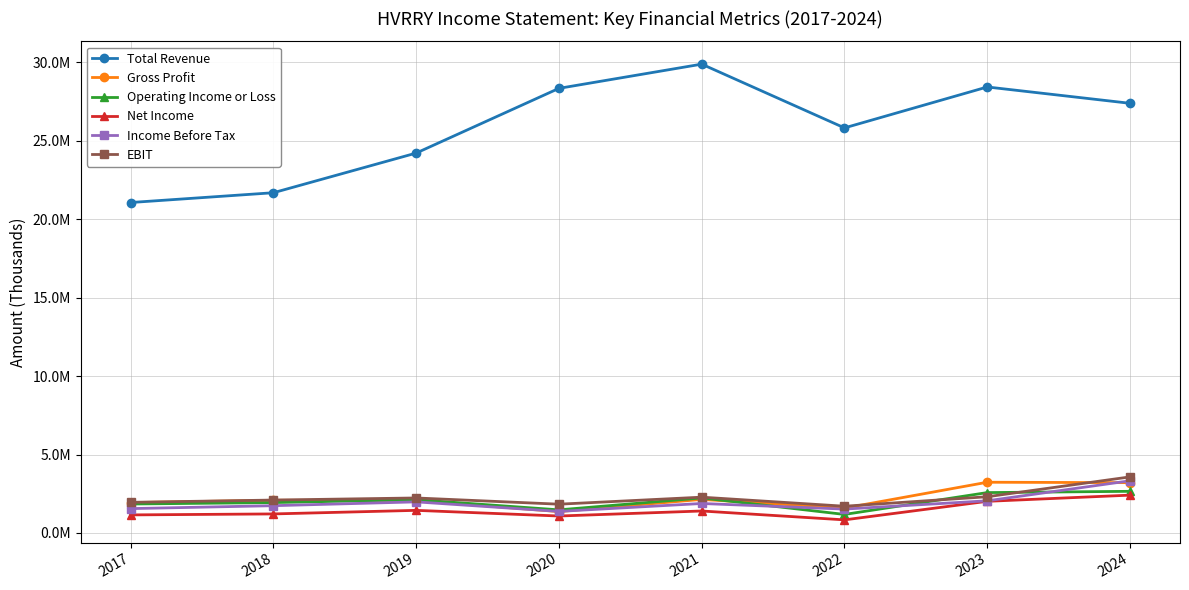

Is this an area chart (filled region under the line)?

No